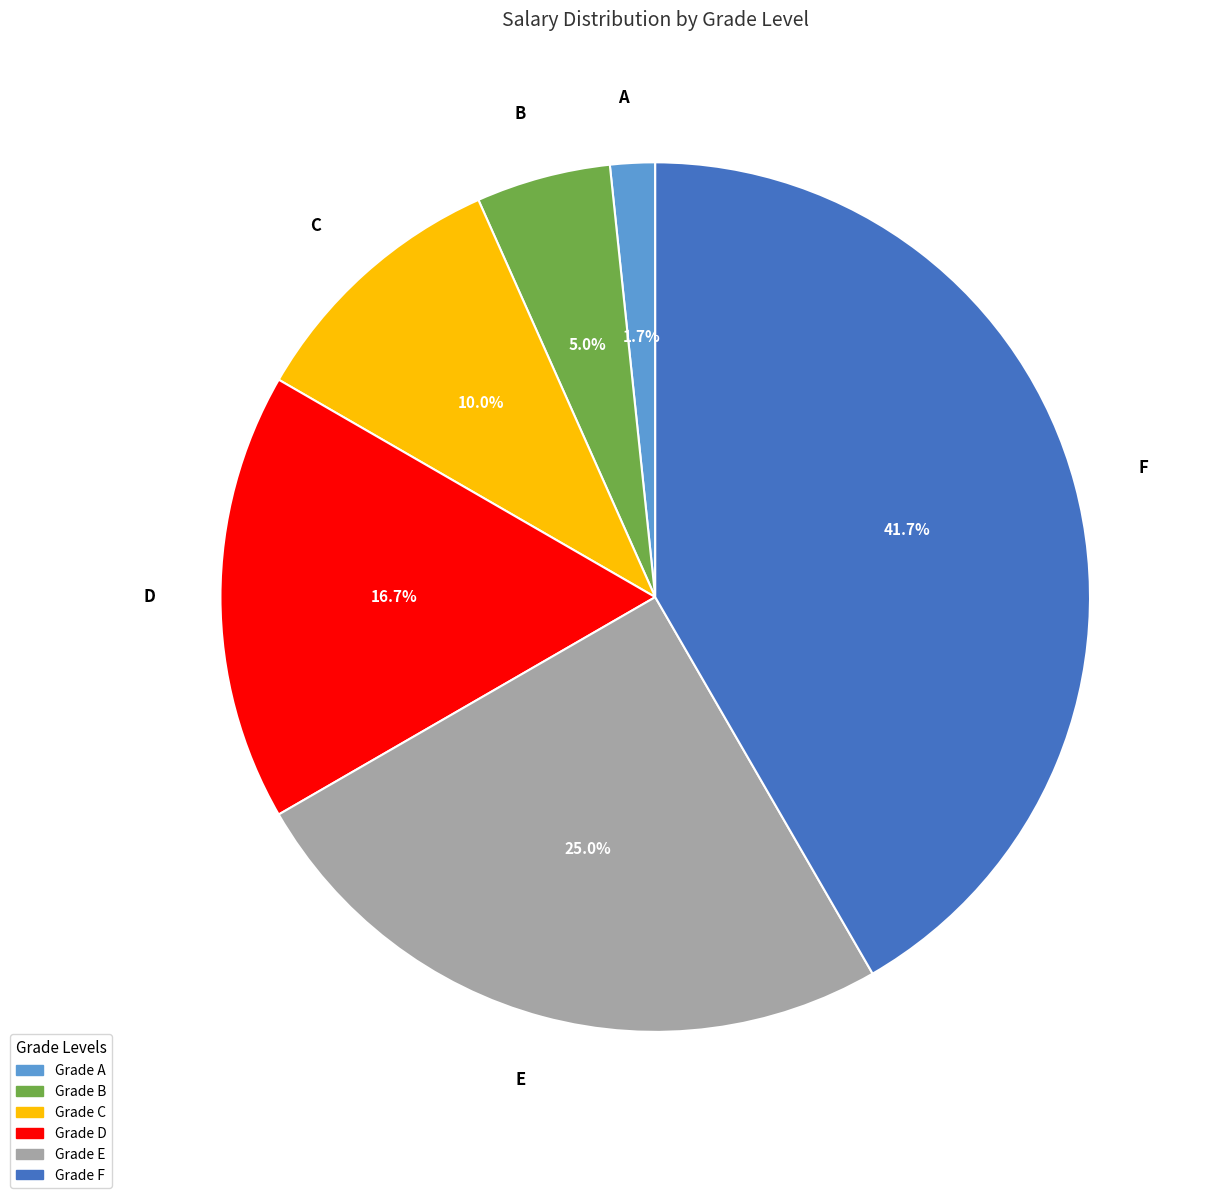

Is there a majority slice in this chart?

No